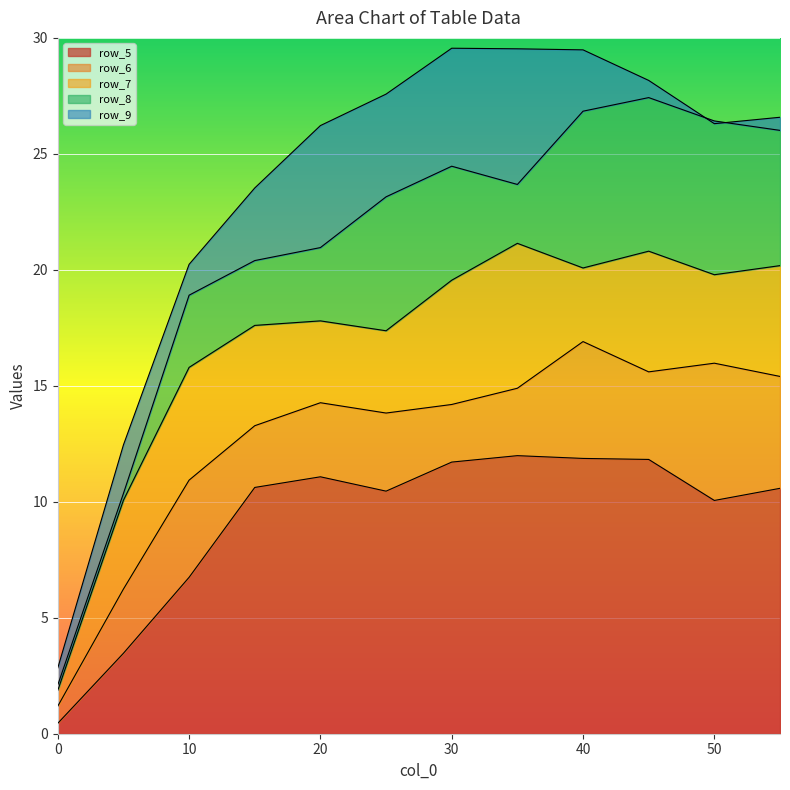

Is it true that row_5 equals 6.5 at 50?

False